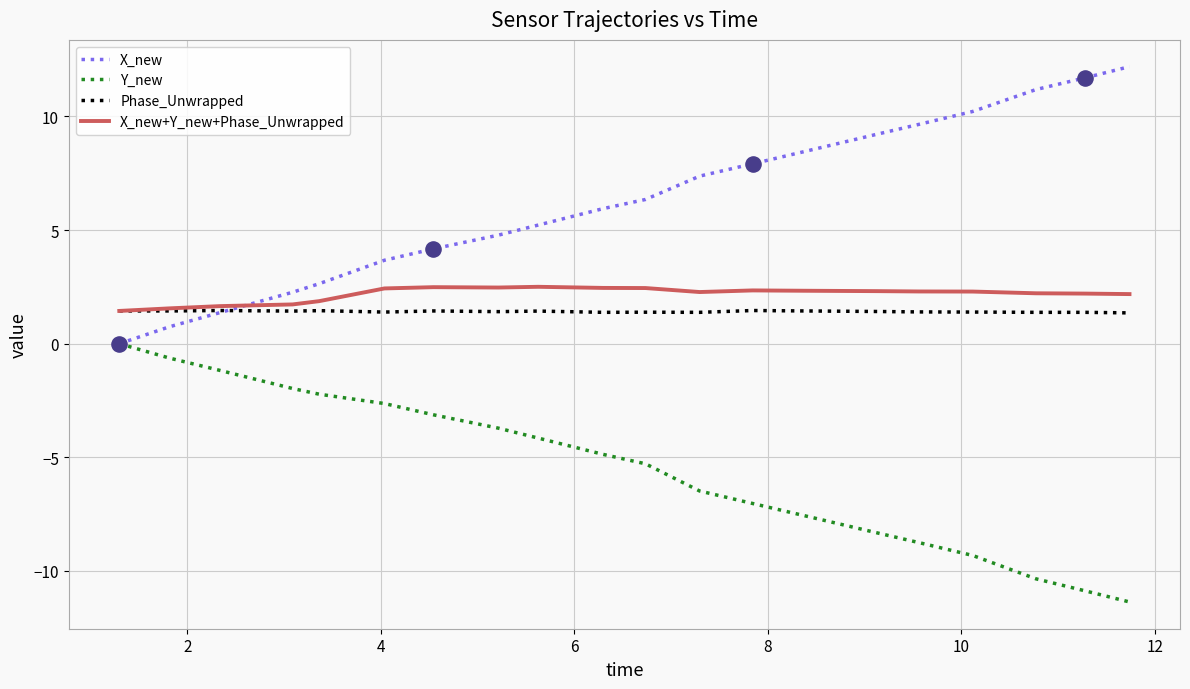

Which series has the largest total across all categories?

X_new